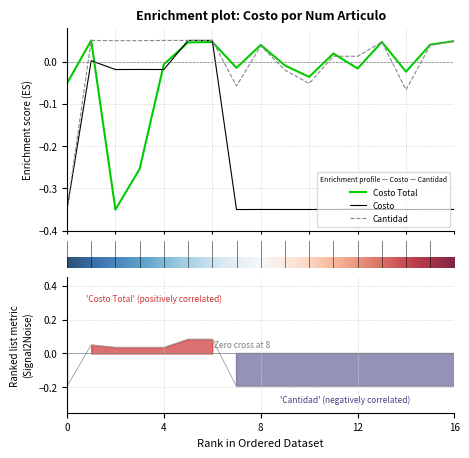

What is the difference between the second highest and minimum values in the Cantidad series?

0.4